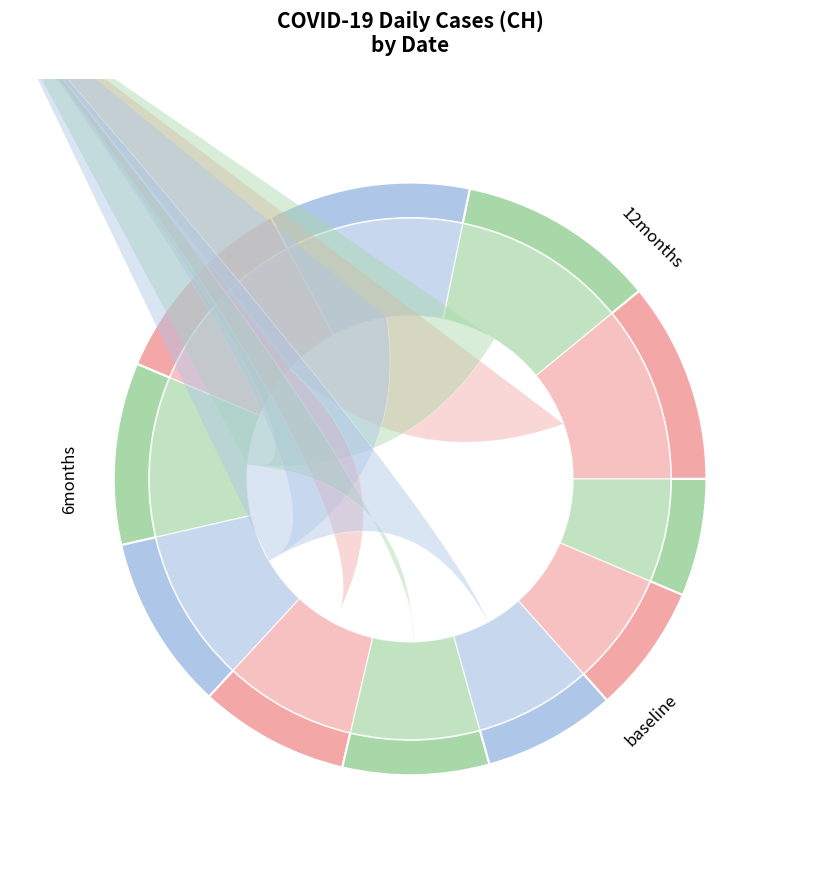

Does 2020-03-27 account for over 50% of the chart?

No